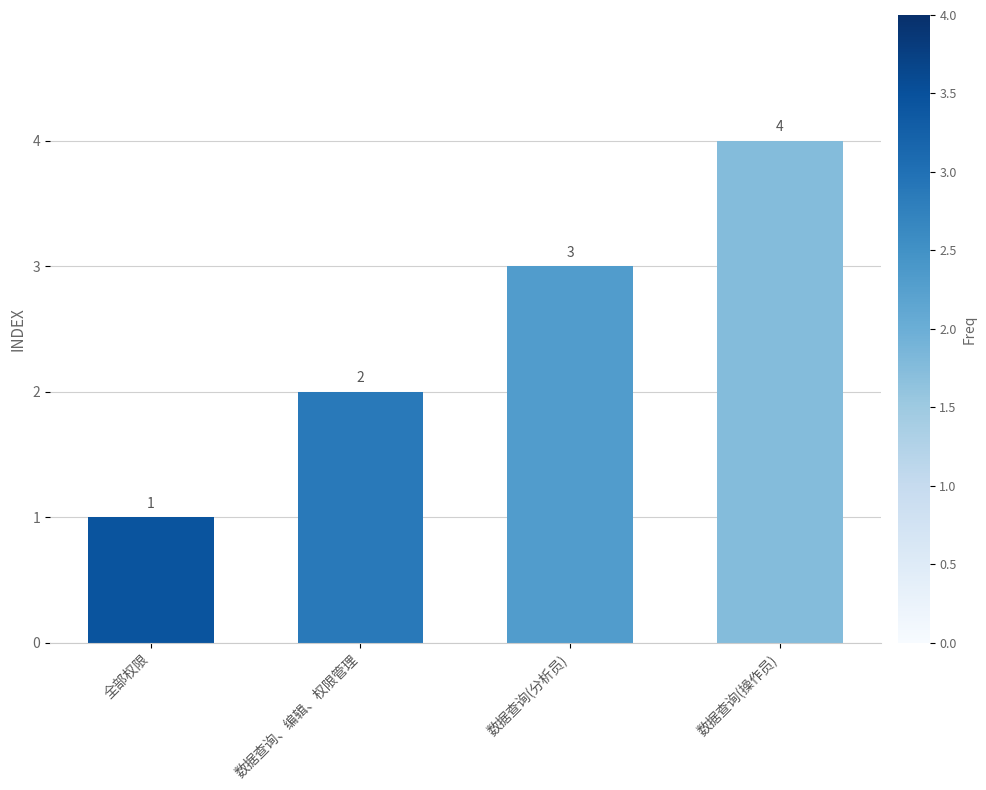

What value does the data have at 全部权限?

1